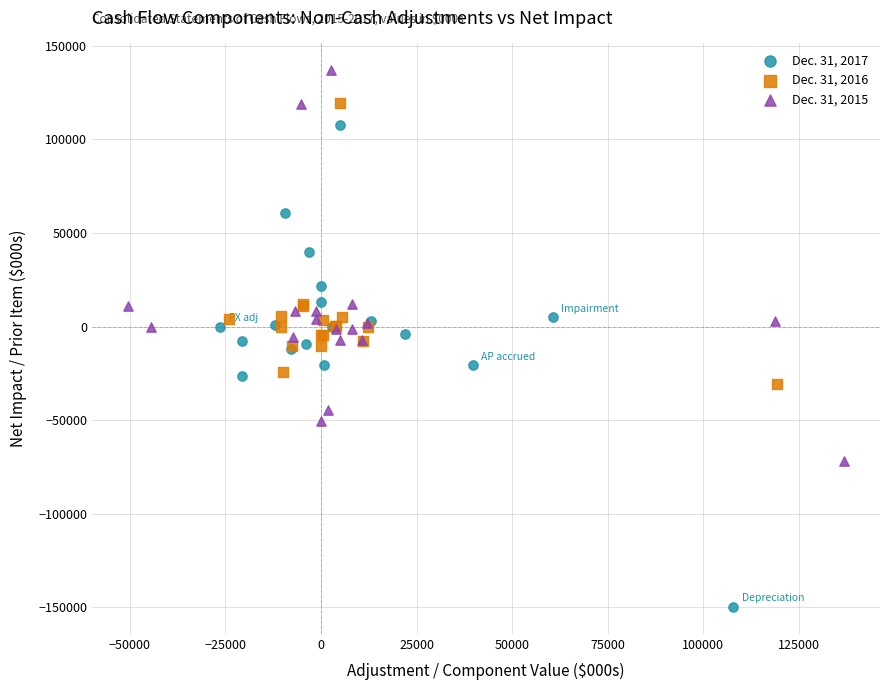

Which series has the widest spread of Y values?

Dec. 31, 2017